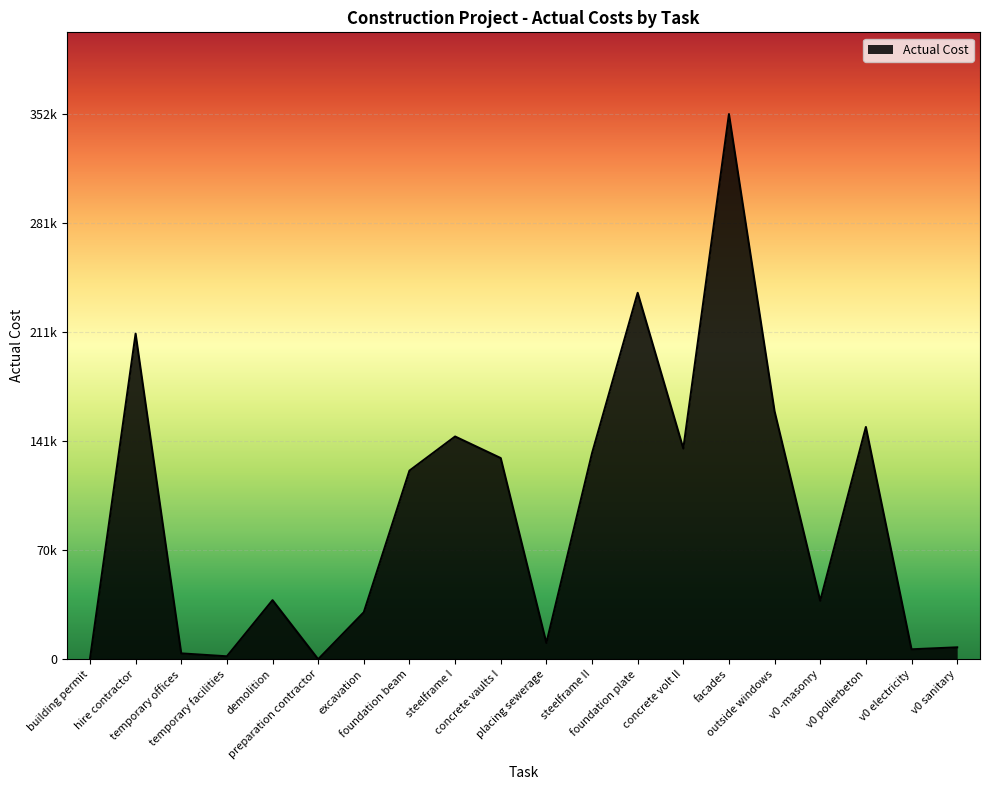

True or false: there are more than 2 points higher than both neighbors.

True